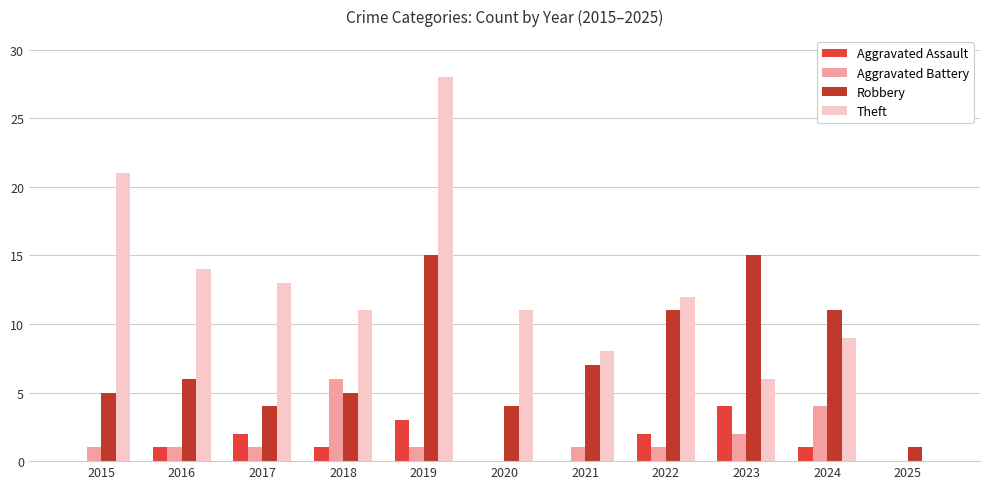

At which category is the sum across all series the highest?

2019